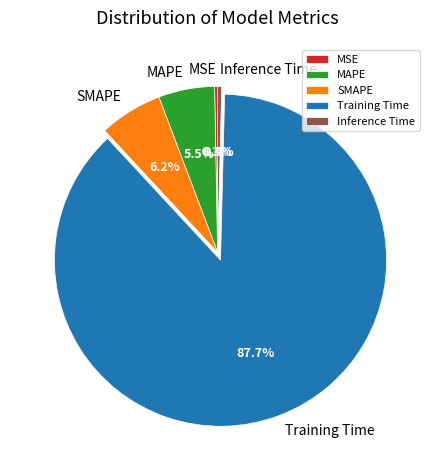

What is the largest slice in the pie chart?

Training Time